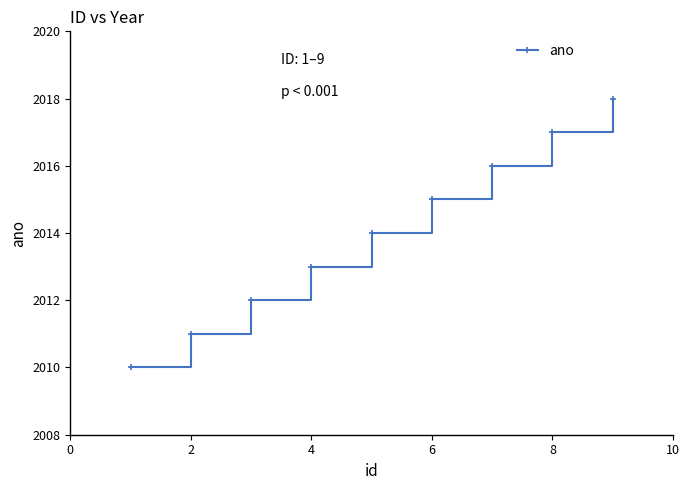

What is the difference between the maximum and minimum values?

8